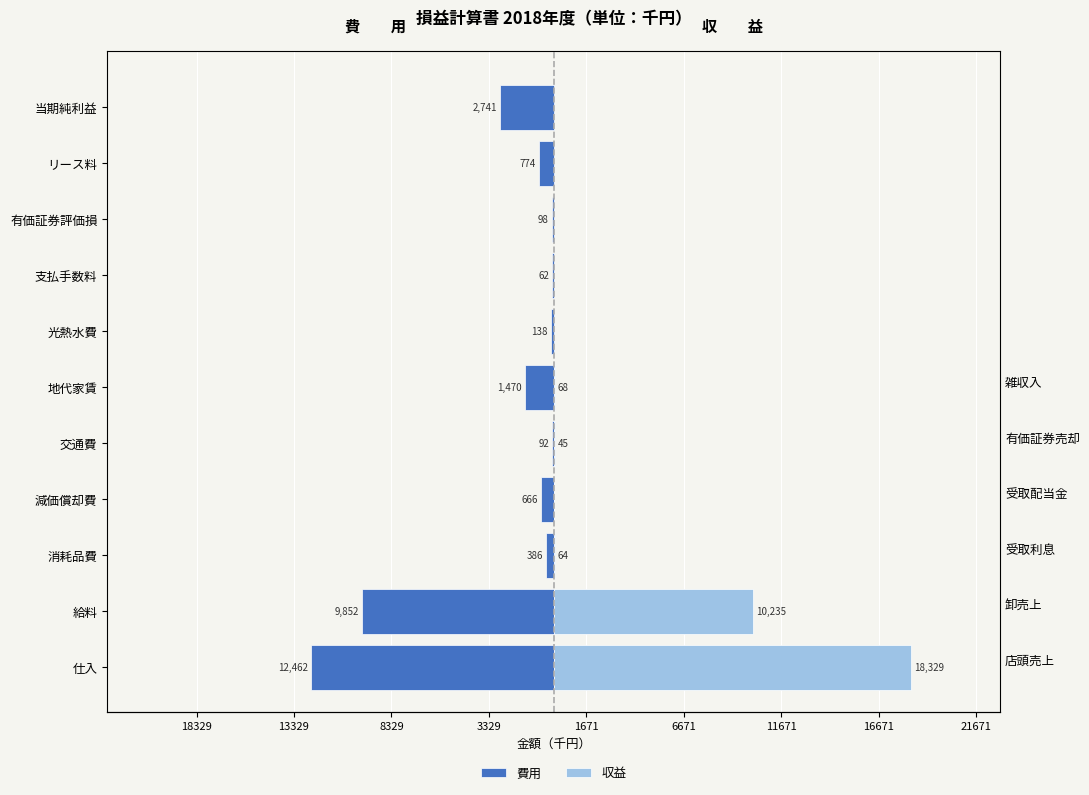

The value at 当期純利益 is -1081. True or false?

False